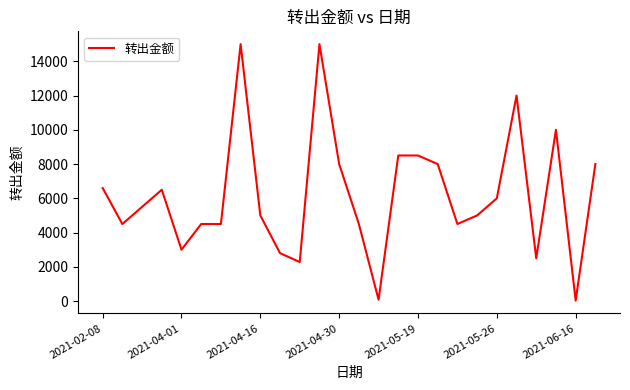

What is the maximum value shown in the chart?

15000